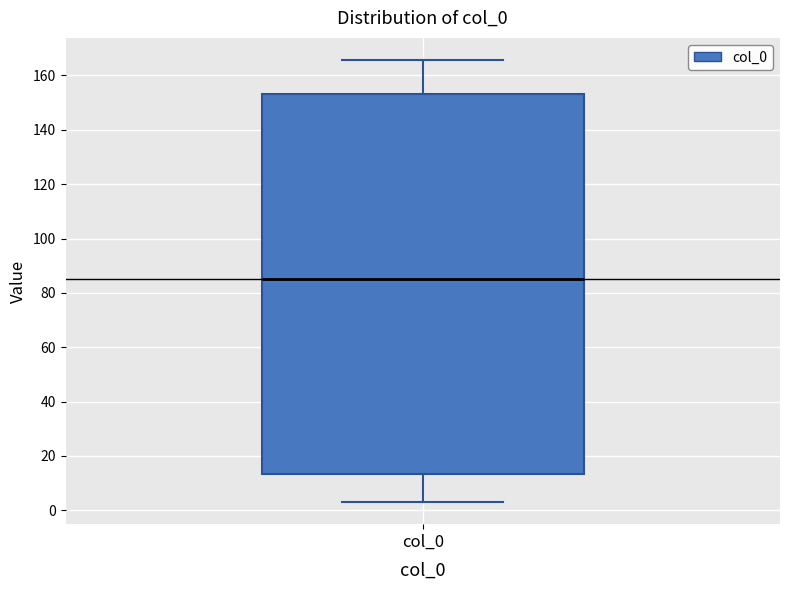

Where does the median line of the box for col_0 sit on the y-axis? The values are not printed on the chart, so give them approximately, as read against the axis.

86